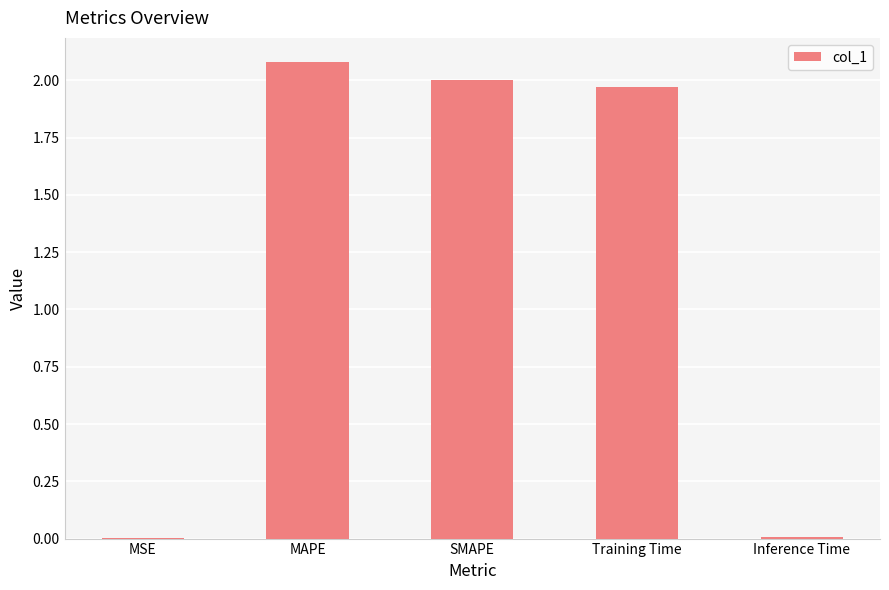

What is the greatest value displayed?

2.1